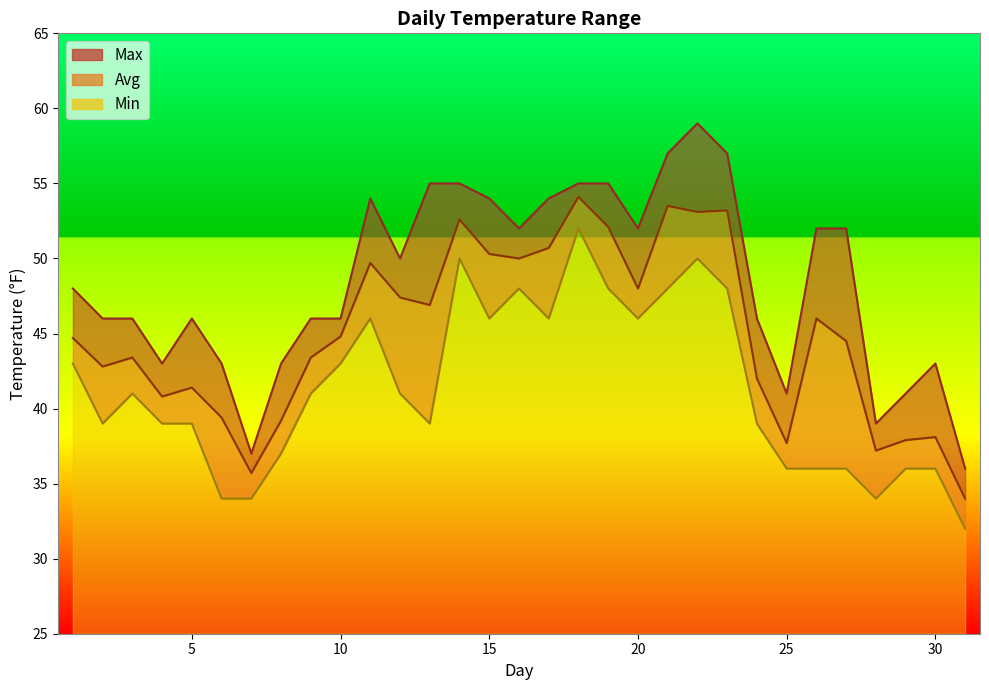

What is the difference between the Avg values at 16 and 30?

11.9